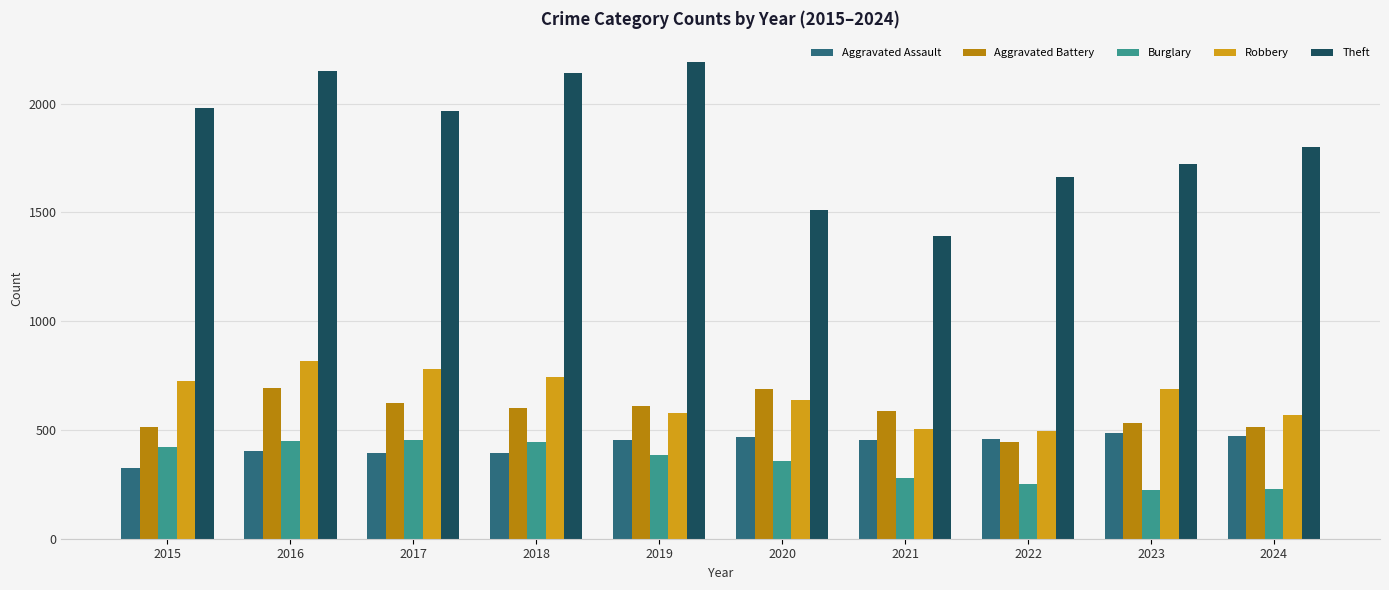

What is the approximate value of Robbery at 2024, to the nearest 10?

570